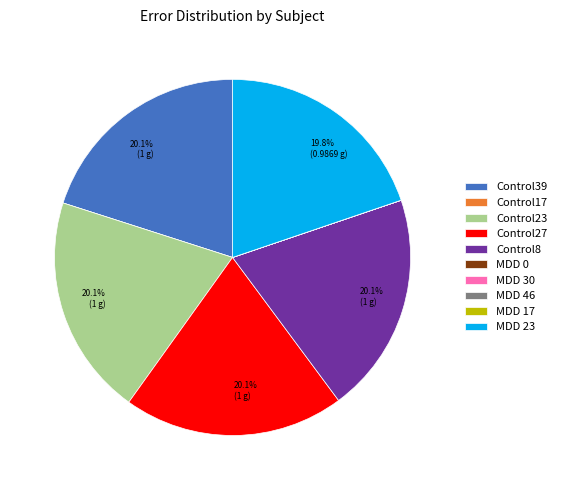

Does any single category account for the majority?

No